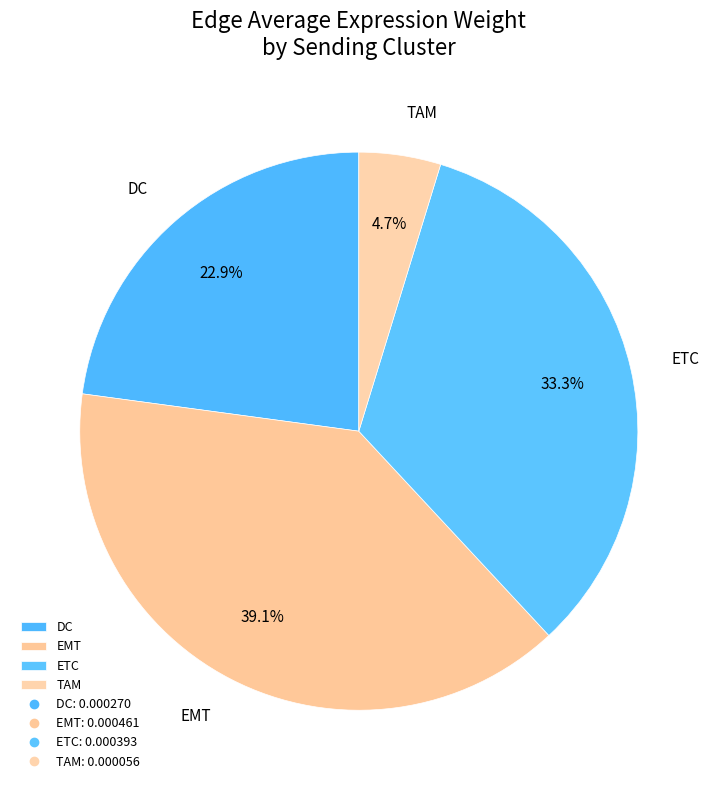

Count the number of slices in the pie.

4